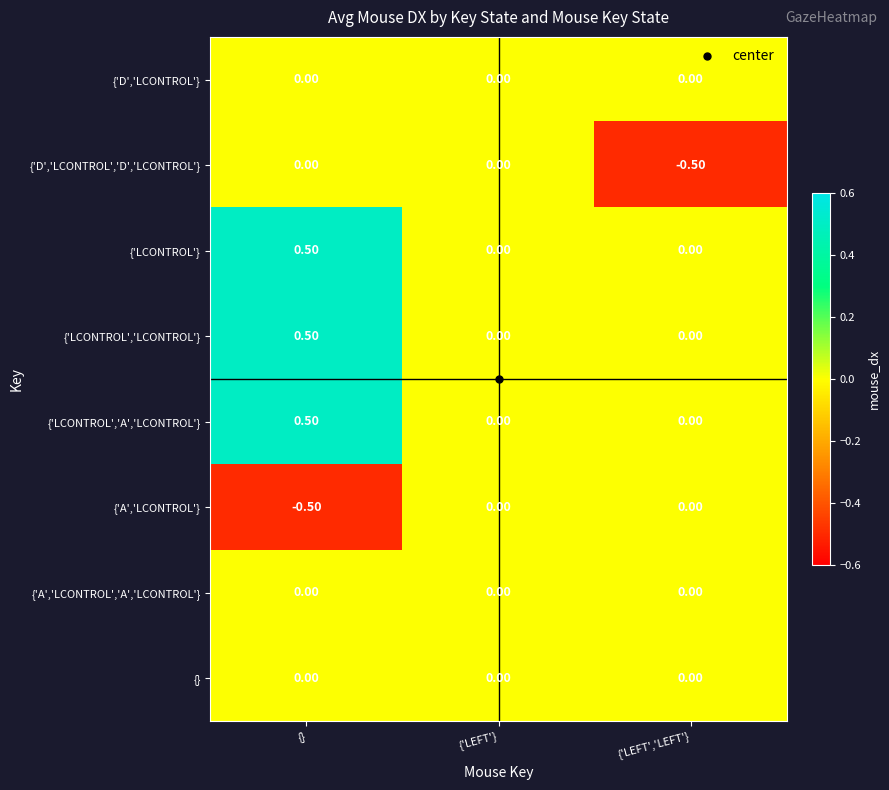

What is the spread (max minus min) of values at {}?

1.0